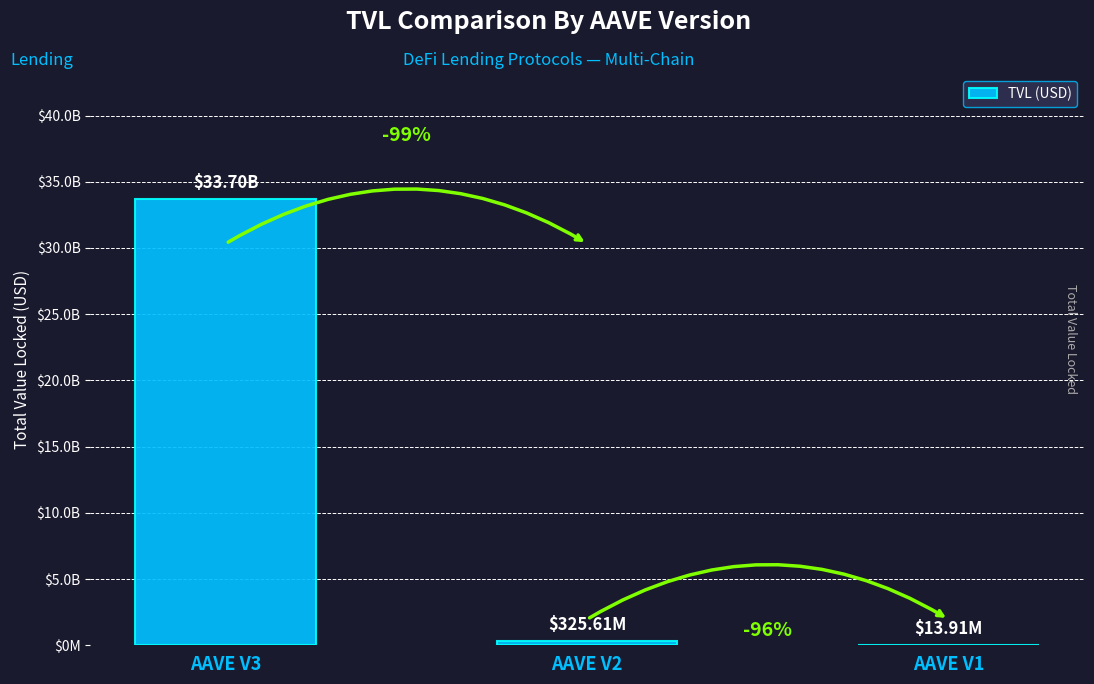

The value at AAVE V2 is 325612270.3. True or false?

True